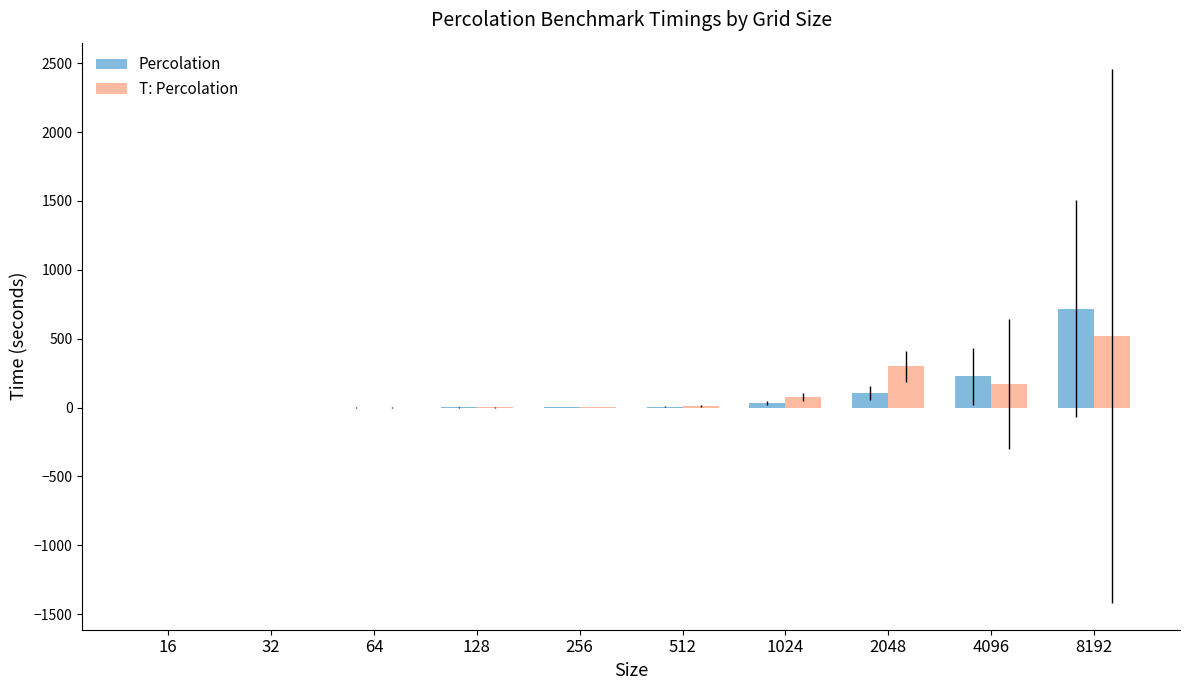

What is the sum of all T: Percolation values?

1081.6